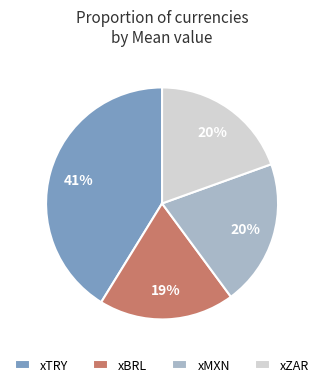

Count the number of slices in the pie.

4